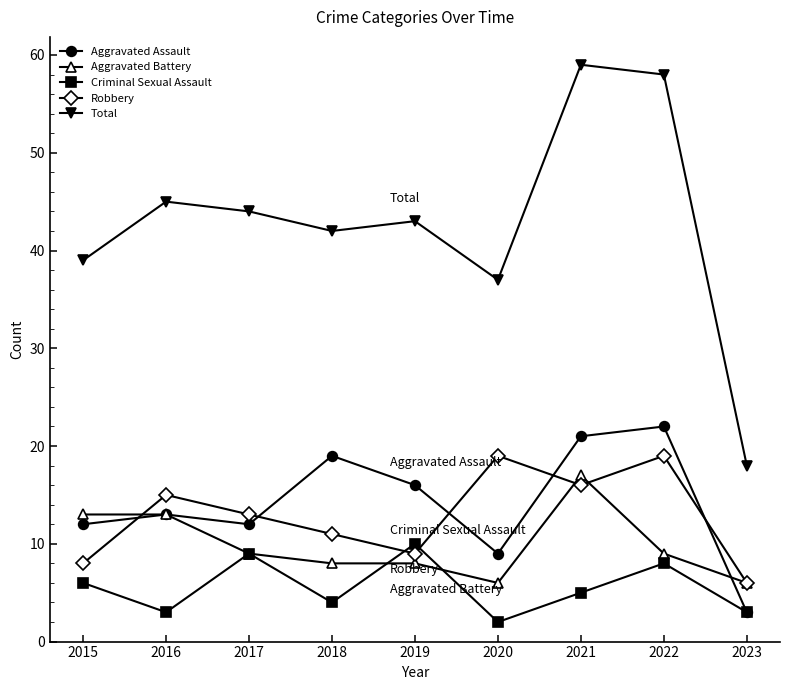

How many values in the Aggravated Battery series are below 9?

4